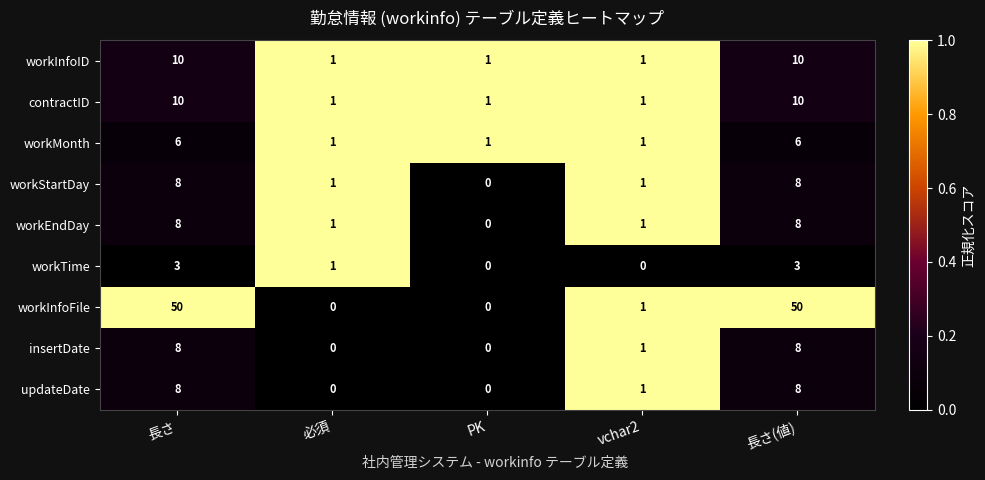

Which series has the widest spread of values?

workInfoFile